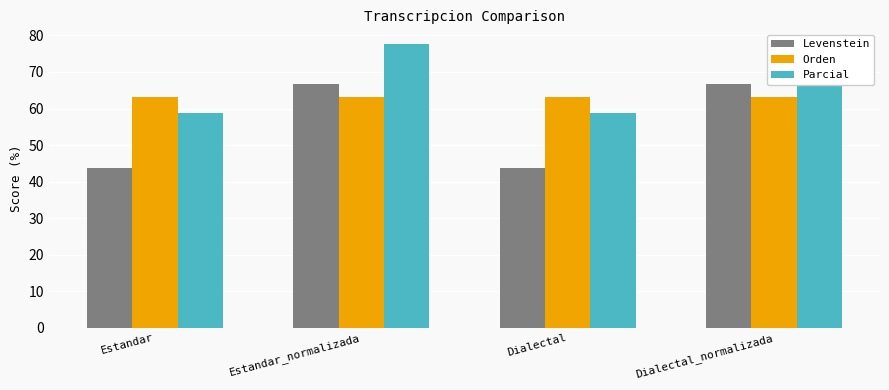

What is the highest value of the Levenstein series?

66.7